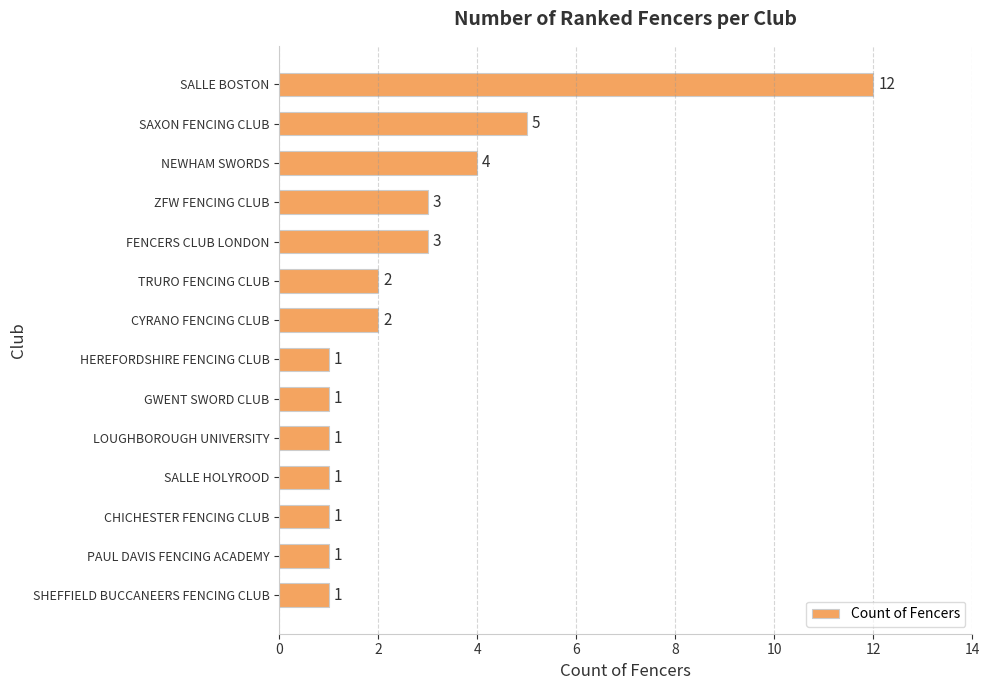

Reading bottom to top, extract all data points from this chart.

SHEFFIELD BUCCANEERS FENCING CLUB=1	PAUL DAVIS FENCING ACADEMY=1	CHICHESTER FENCING CLUB=1	SALLE HOLYROOD=1	LOUGHBOROUGH UNIVERSITY=1	GWENT SWORD CLUB=1	HEREFORDSHIRE FENCING CLUB=1	CYRANO FENCING CLUB=2	TRURO FENCING CLUB=2	FENCERS CLUB LONDON=3	ZFW FENCING CLUB=3	NEWHAM SWORDS=4	SAXON FENCING CLUB=5	SALLE BOSTON=12